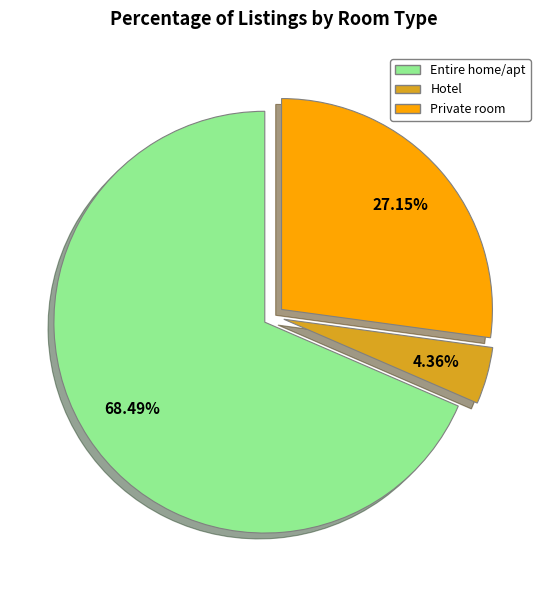

Is the sum of Entire home/apt and Private room greater than half?

Yes